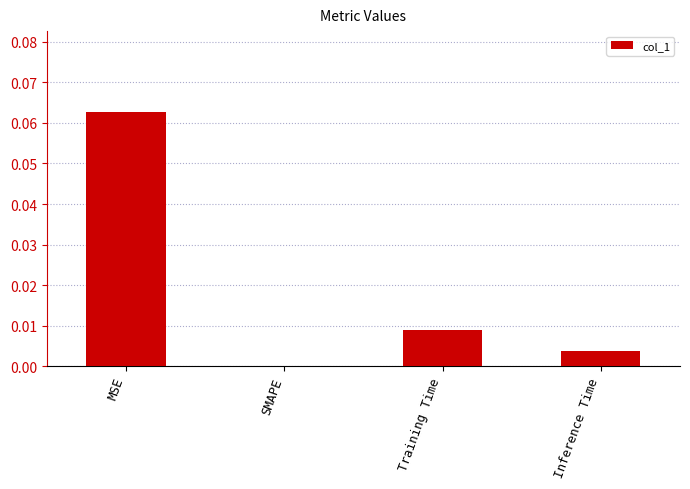

Which label corresponds to the largest value in the chart?

MSE